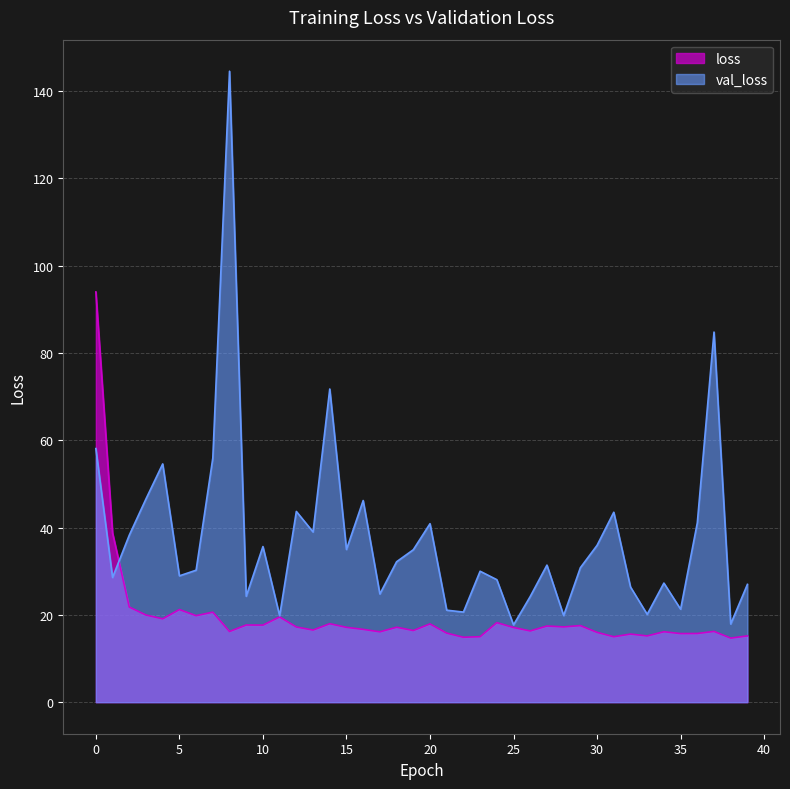

What are all the series names shown in the legend?

loss, val_loss